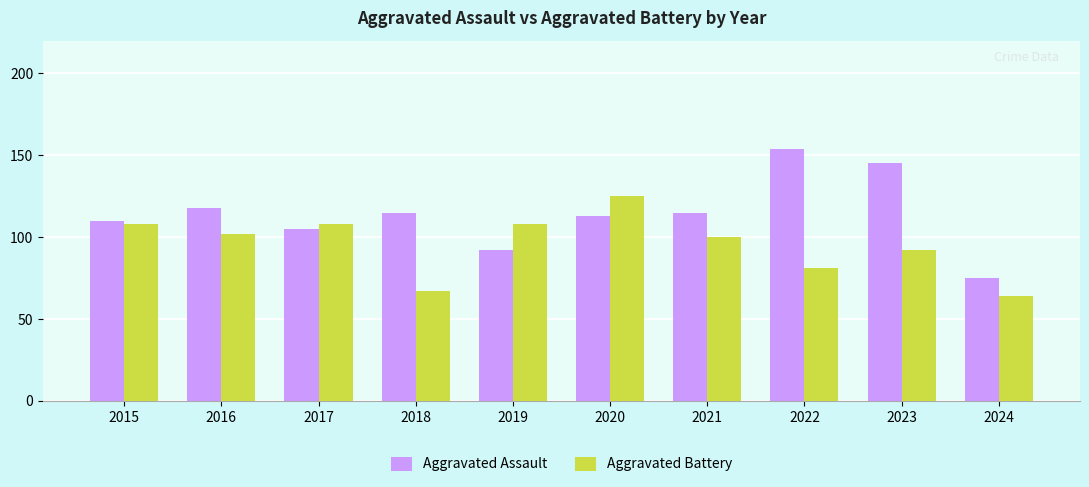

At how many categories does at least one series exceed 133?

2